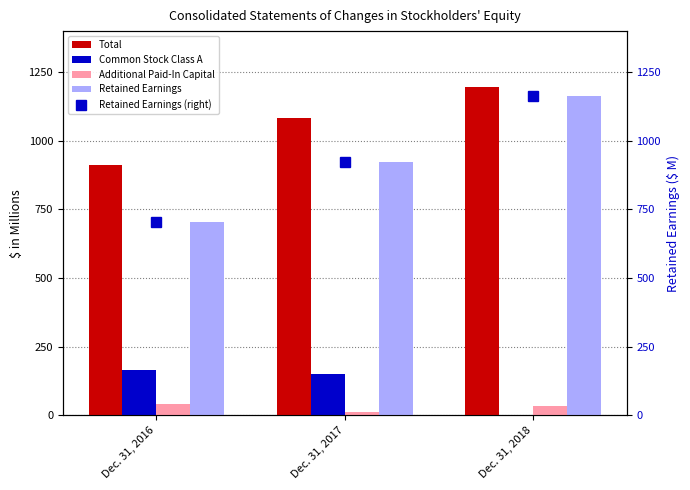

Reading left to right, list all the values displayed in this chart.

Total: Dec. 31, 2016=910.8	Dec. 31, 2017=1083.2	Dec. 31, 2018=1197.2
Common Stock Class A: Dec. 31, 2016=165.6	Dec. 31, 2017=149.1	Dec. 31, 2018=0.0
Additional Paid-In Capital: Dec. 31, 2016=41.2	Dec. 31, 2017=11.3	Dec. 31, 2018=35.0
Retained Earnings: Dec. 31, 2016=703.8	Dec. 31, 2017=922.7	Dec. 31, 2018=1162.1
Retained Earnings (right): Dec. 31, 2016=703.8	Dec. 31, 2017=922.7	Dec. 31, 2018=1162.1